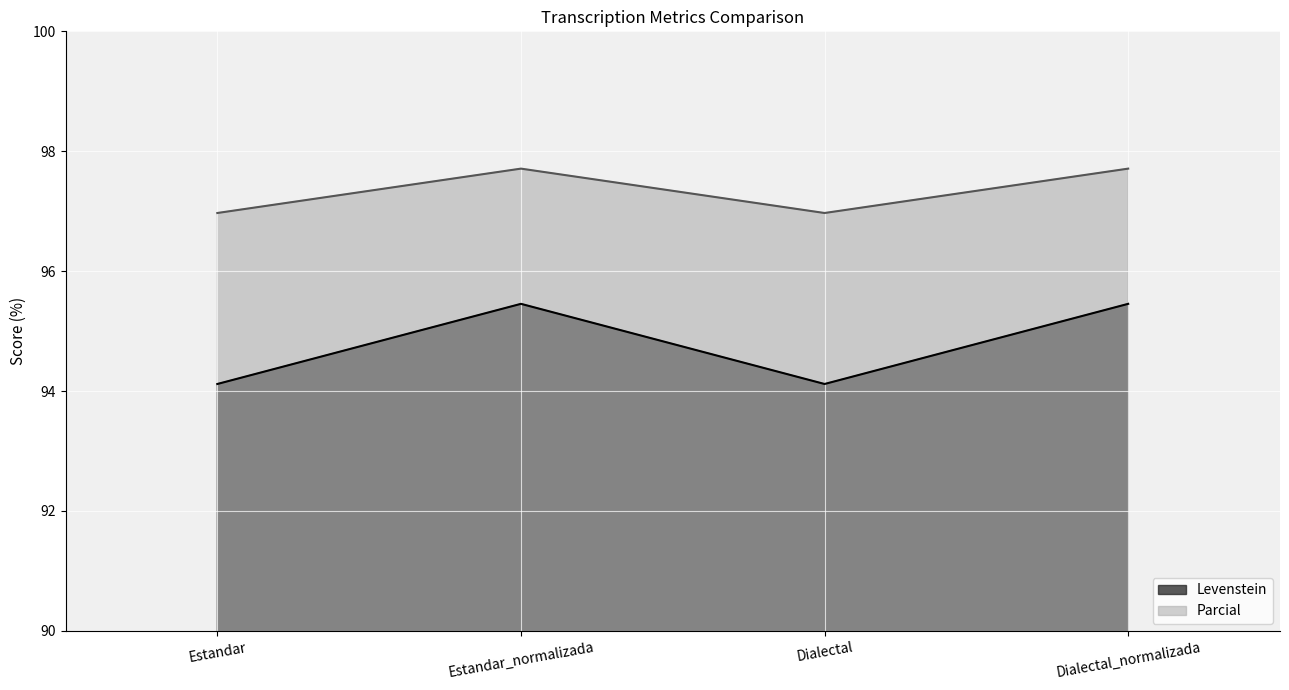

What is the difference between the maximum and minimum values in the Parcial series?

0.7